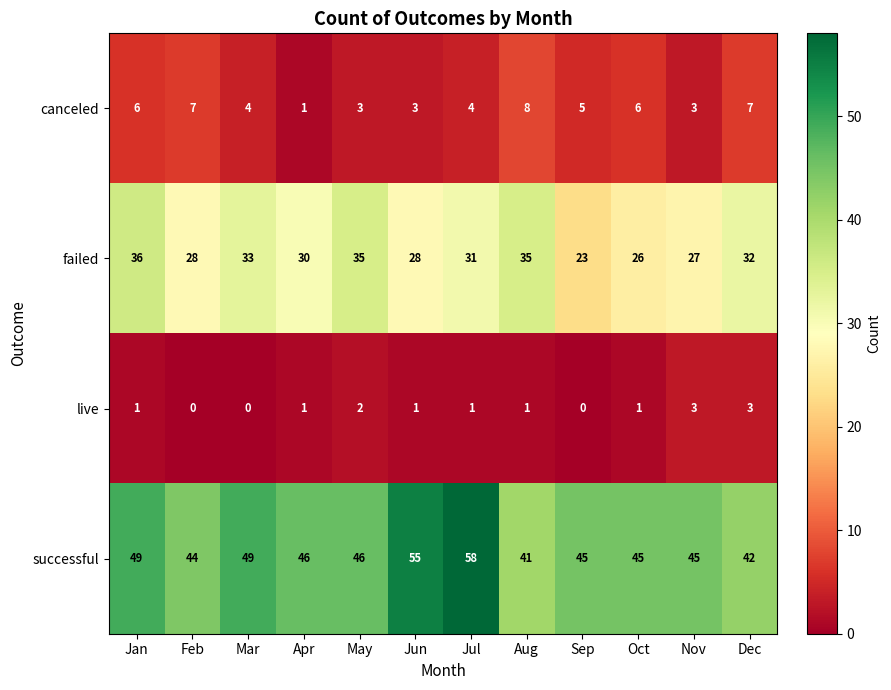

Rank the series by their maximum value, from highest to lowest.

successful, failed, canceled, live